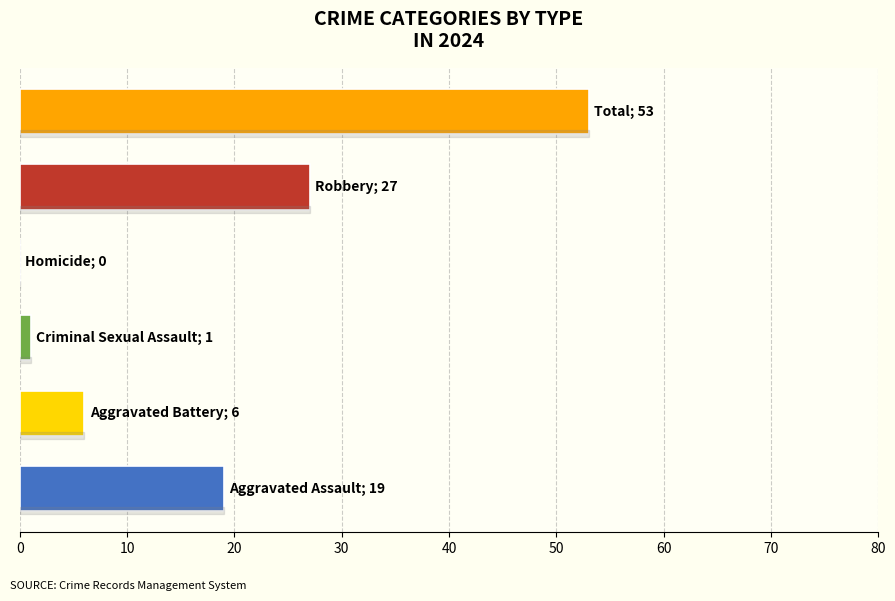

What is the maximum value shown in the chart?

53